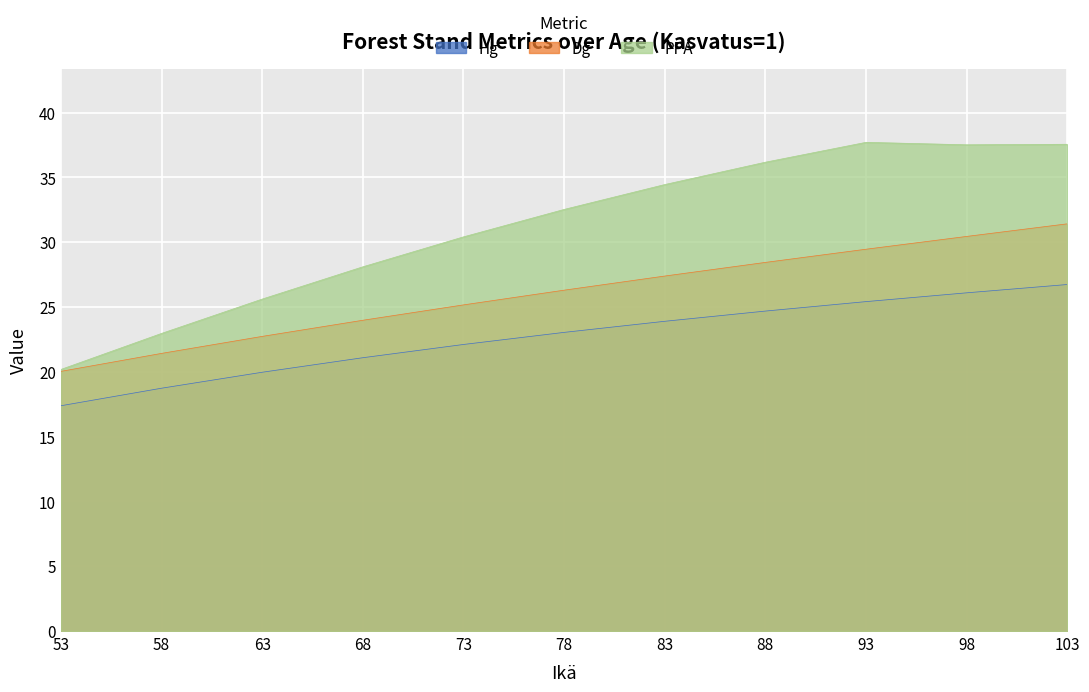

What is the sum of all Hg values?

249.1